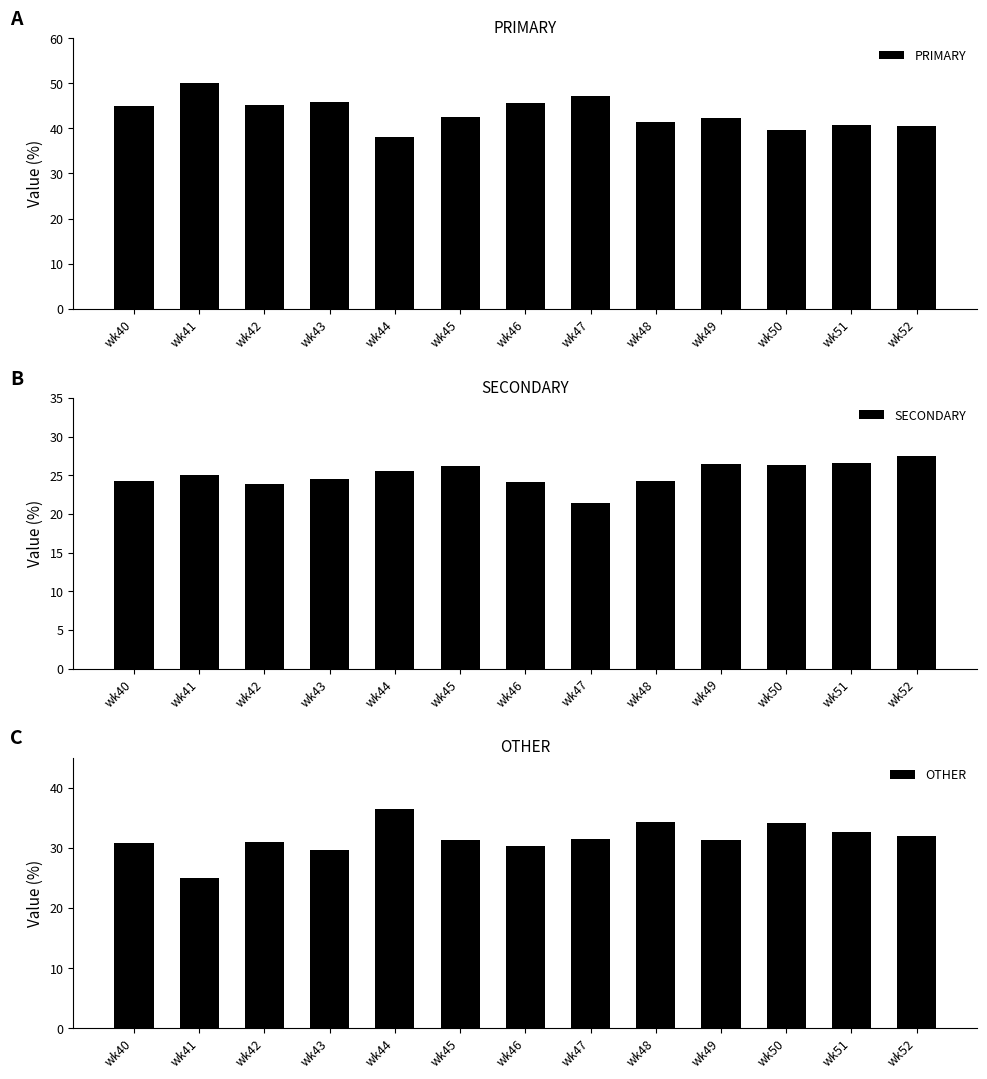

What is the total value across all series at wk41?

100.0